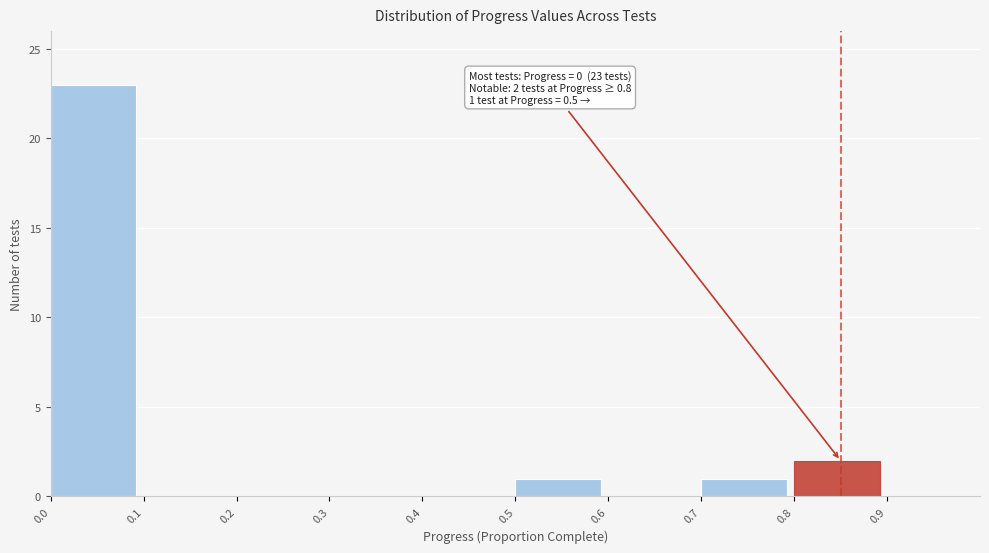

Over which range of the x-axis is the bar tallest?

0.0 to 0.1